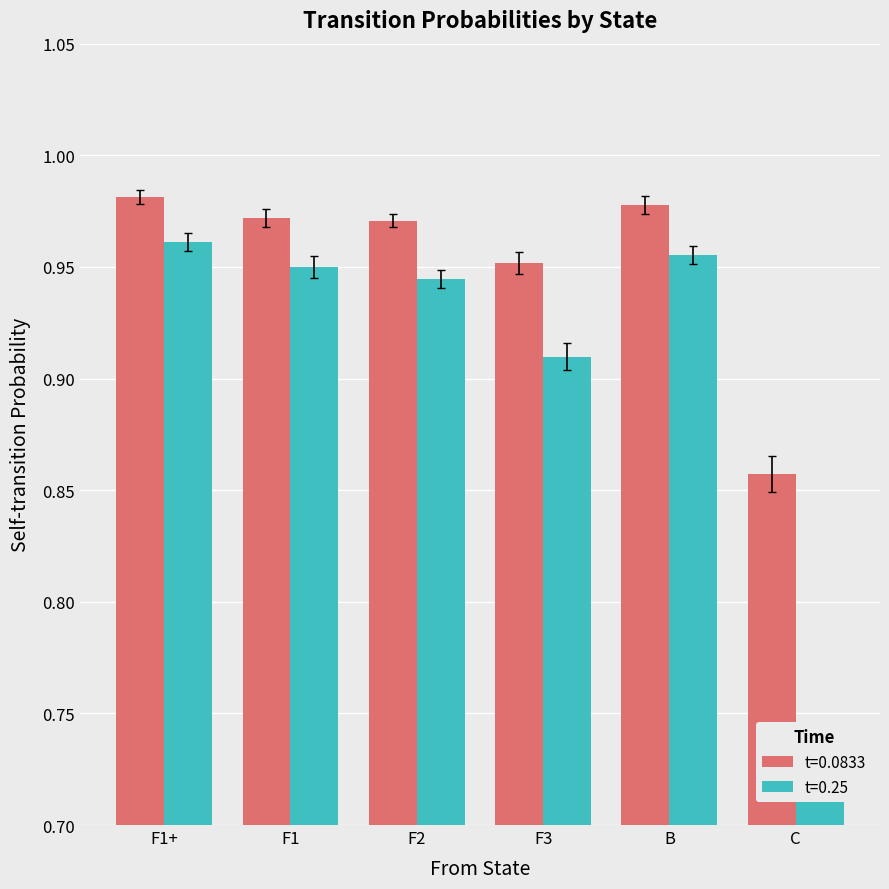

At F1, list the series in order from smallest to largest.

t=0.25, t=0.0833